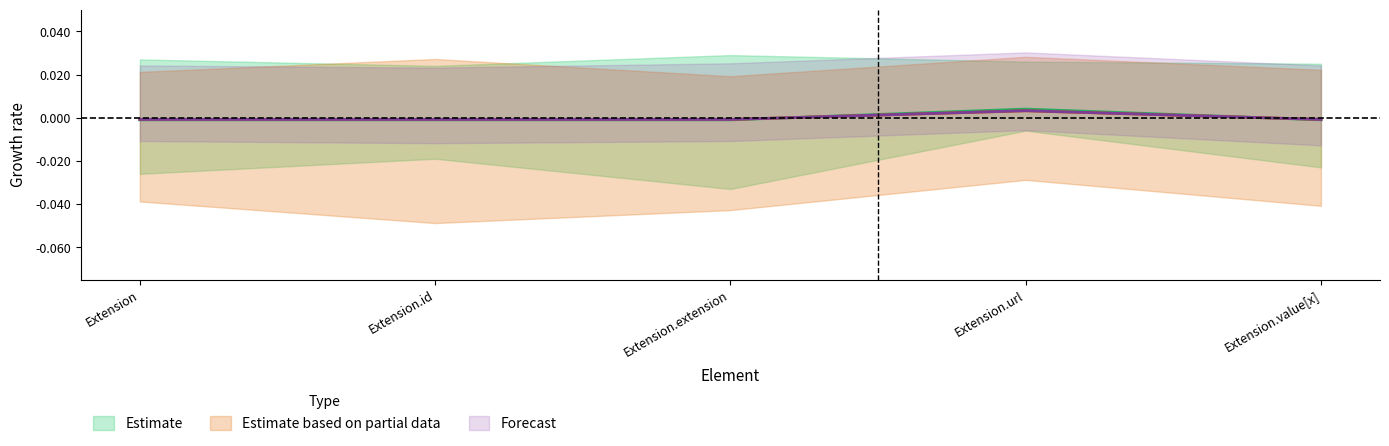

Is this an area chart (filled region under the line)?

No